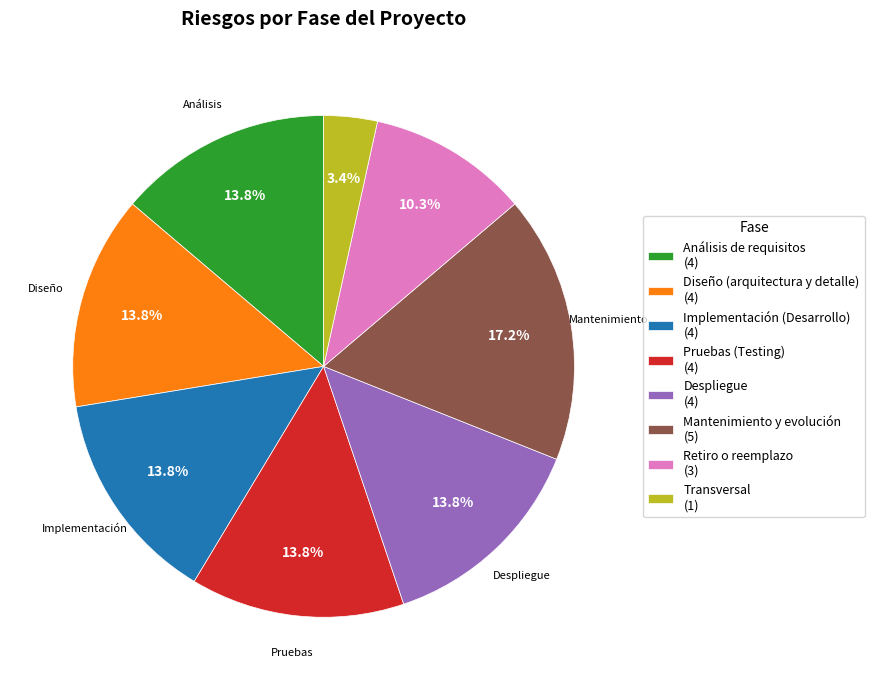

How many slices are in this pie chart?

8